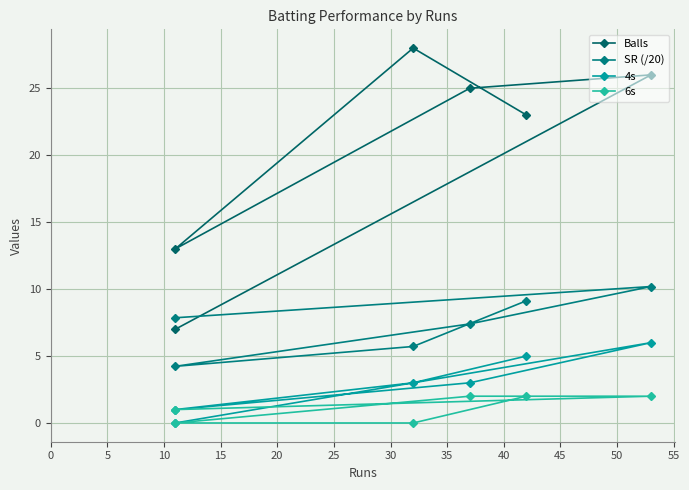

True or false: 4s and SR (/20) intersect in this chart.

False